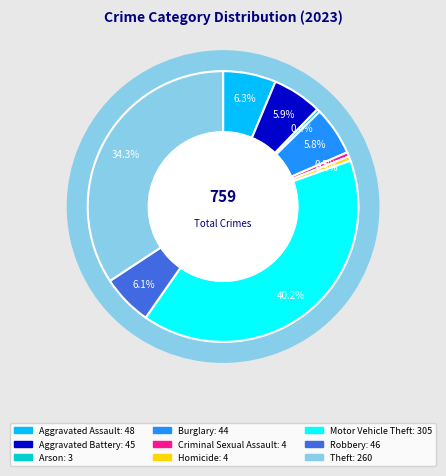

To the nearest percent, what is the difference between the largest and smallest slice percentages?

40%